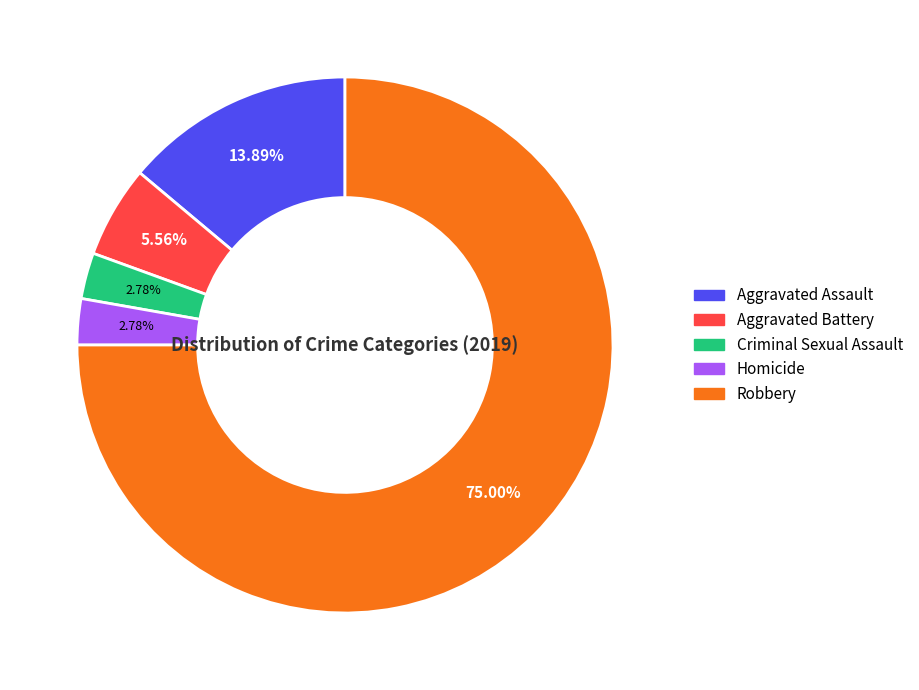

Count the number of slices in the pie.

5